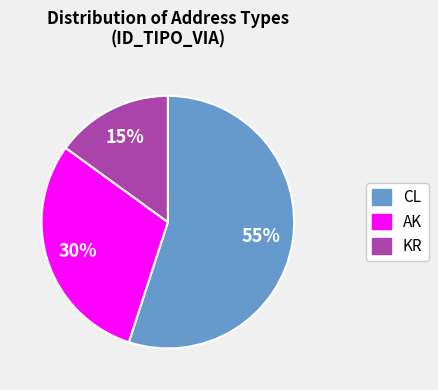

Which slice represents more than half of the pie?

CL